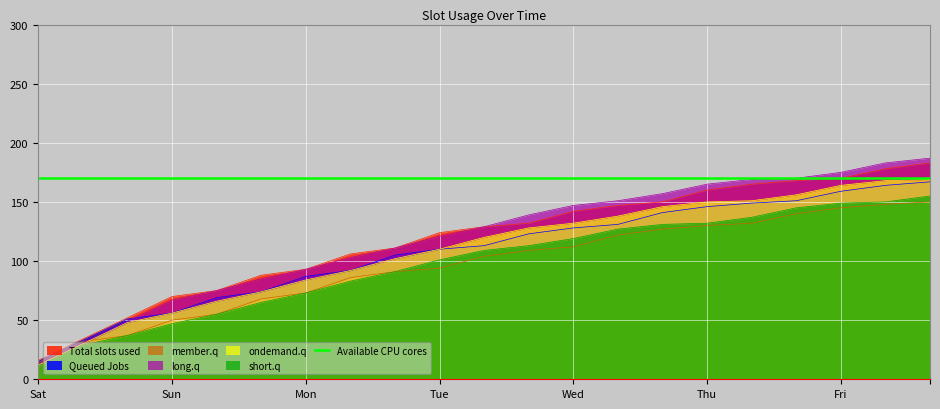

Is the value of Queued Jobs at Tue greater than the value of ondemand.q at Wed?

No